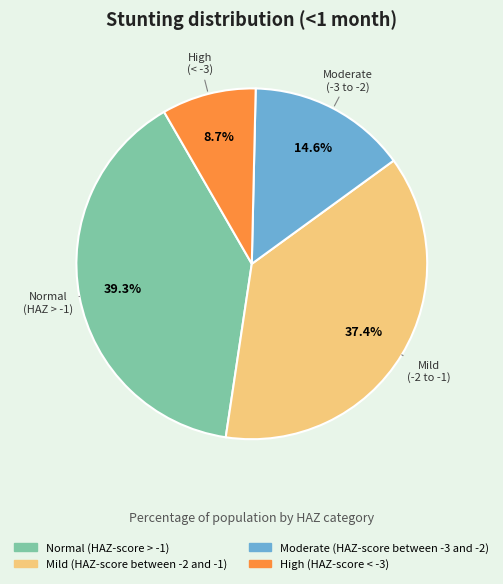

To the nearest percent, what is the difference between the High (HAZ-score < -3) and Moderate (HAZ-score between -3 and -2) slice percentages?

6%